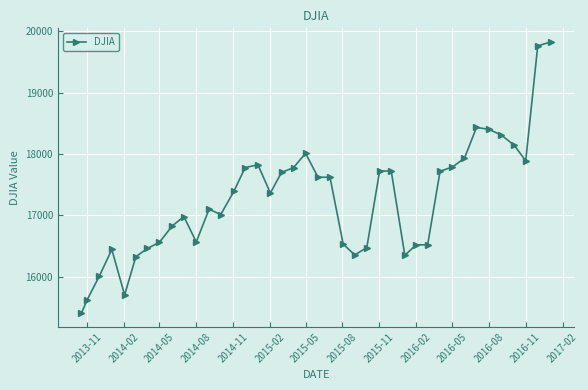

What is the value of the 39th point from the left?

19762.6